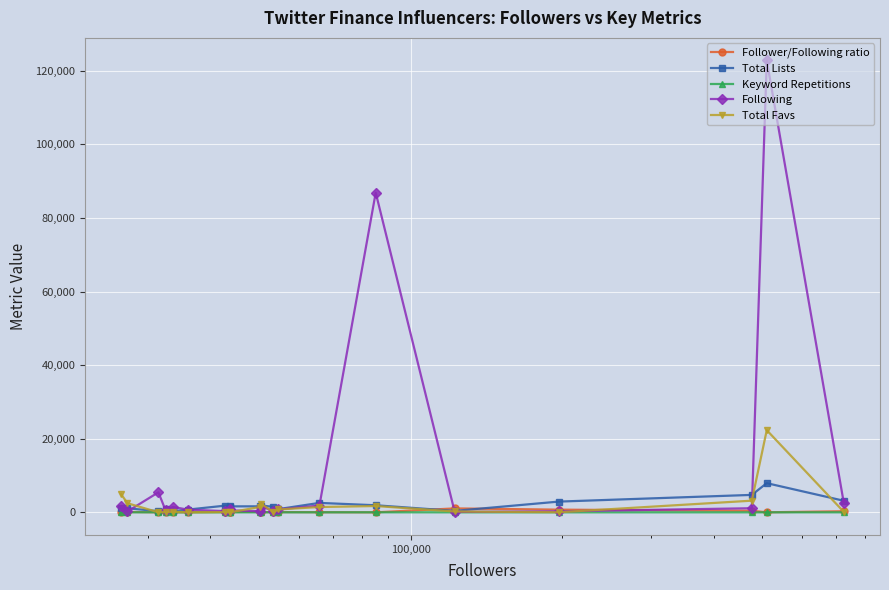

Which series has the largest total across all categories?

Following